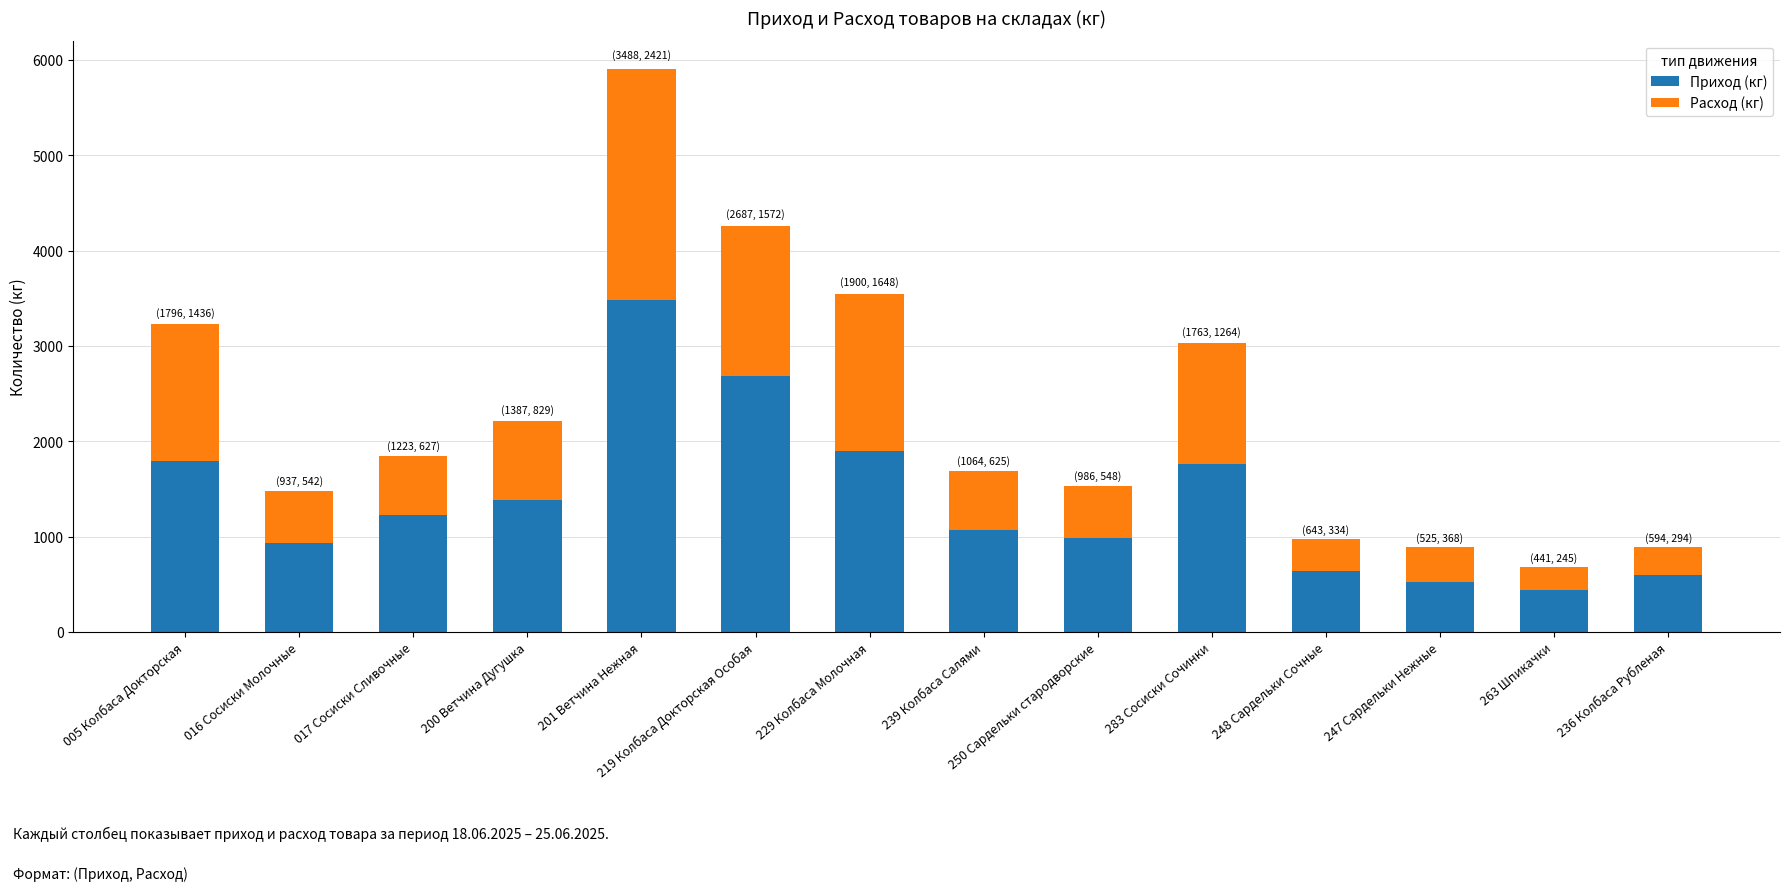

What is the sum of the Приход (кг) values at 201 Ветчина Нежная and 248 Сардельки Сочные?

4130.3